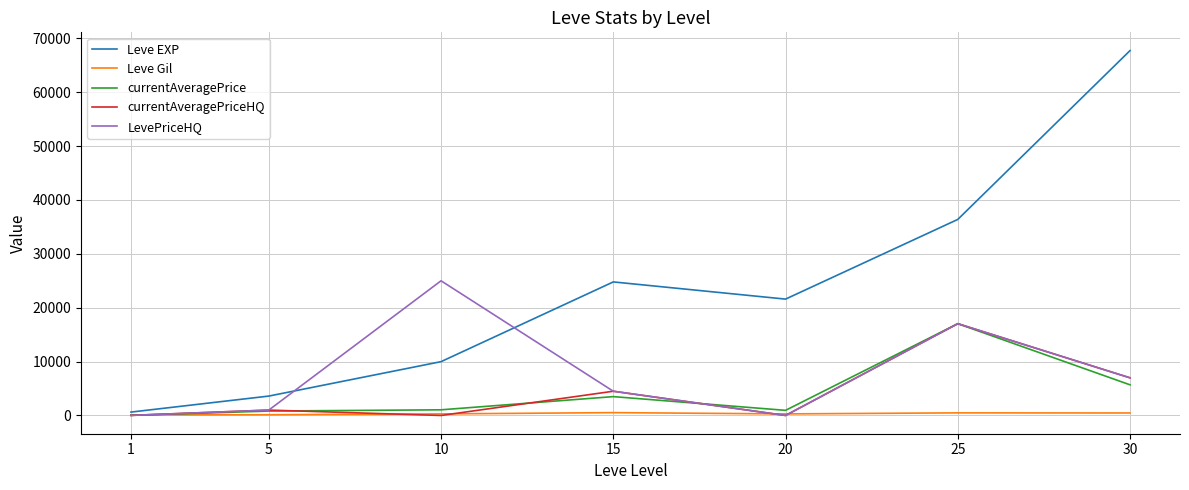

Is the value of Leve Gil at 20 greater than the value of Leve EXP at 25?

No